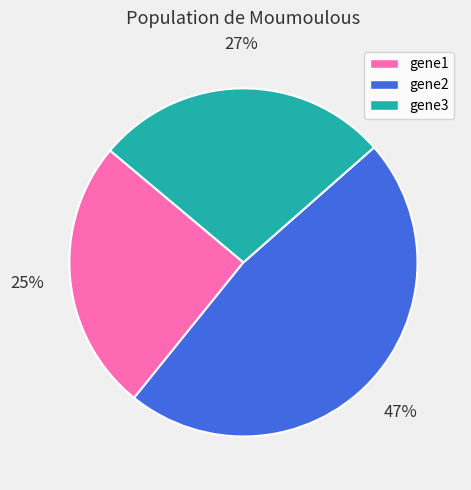

Is it true that gene3 is 27% of the pie?

True